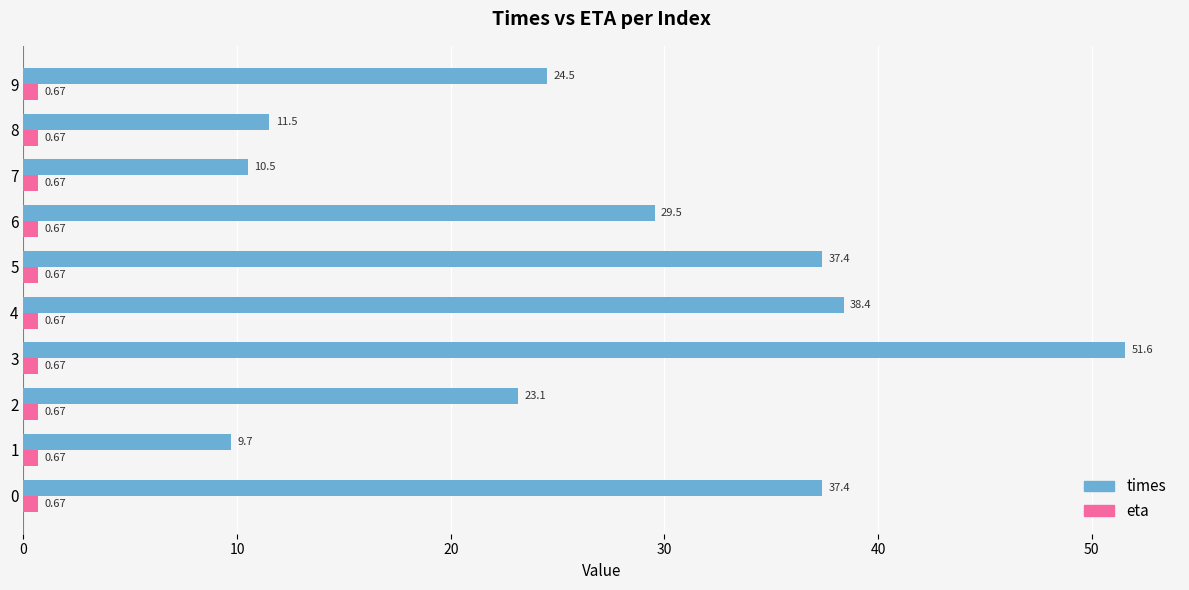

What are all the series names shown in the legend?

times, eta